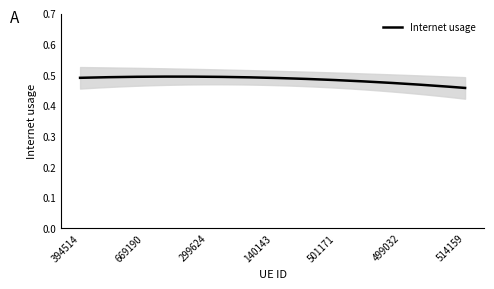

What is the sum of the values at 514159 and 140143?

0.9